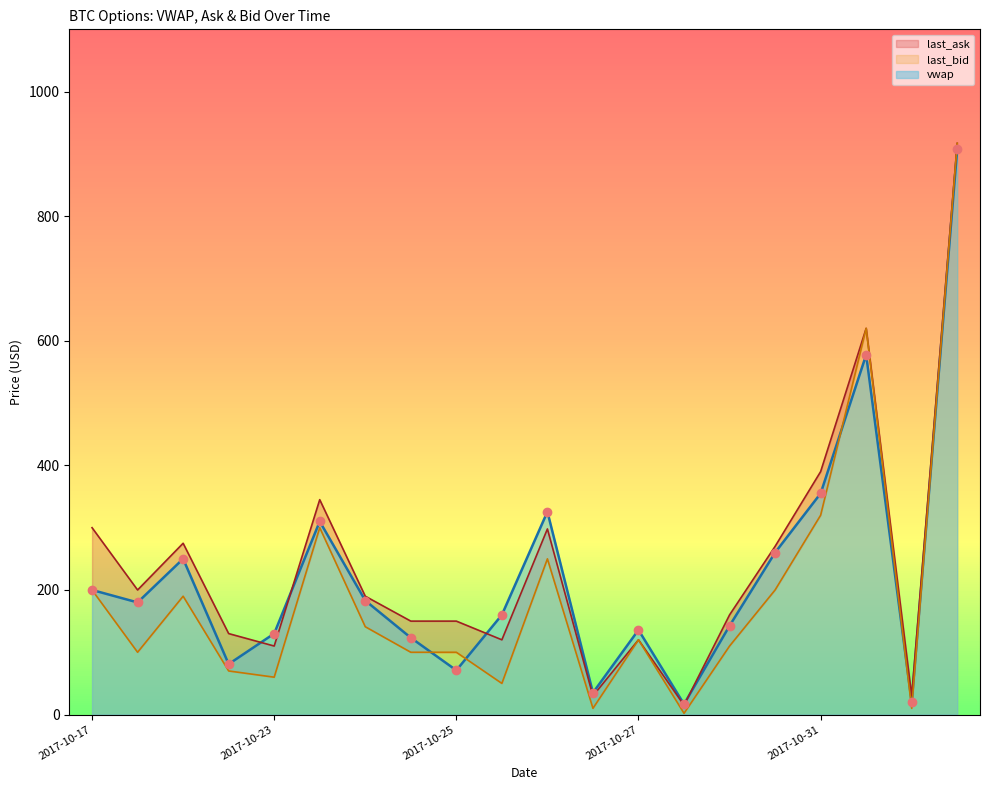

Where does the last_bid series first go above 120?

2017-10-17